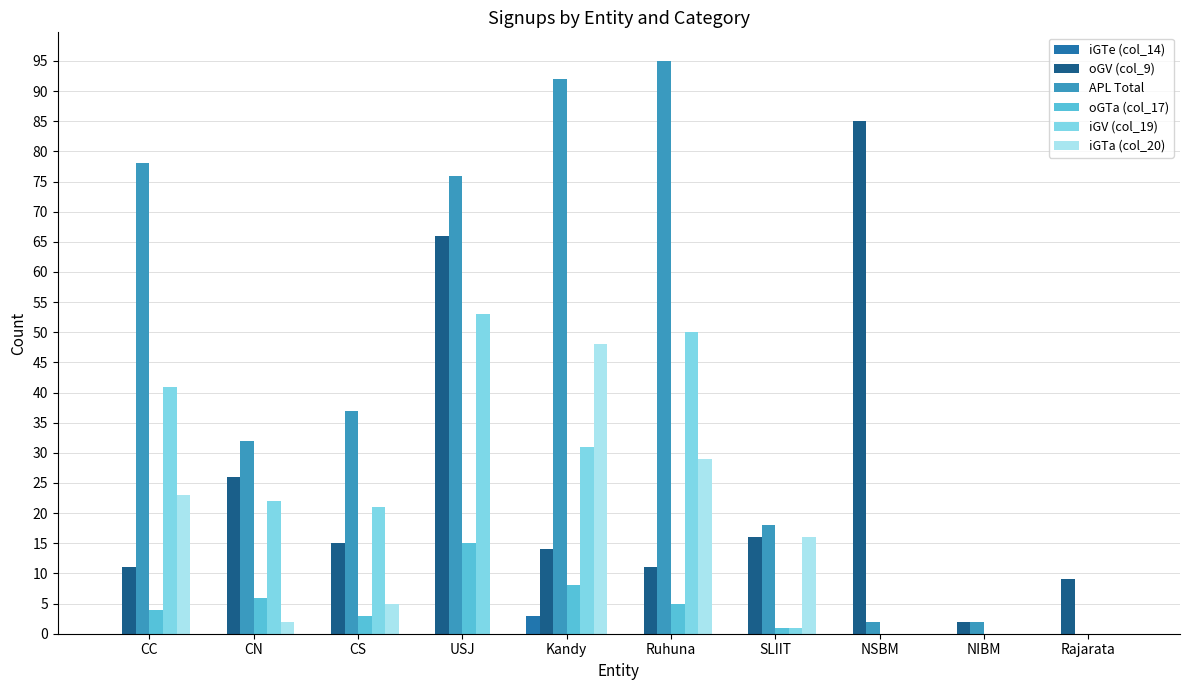

Which category has the highest value across all series?

Ruhuna